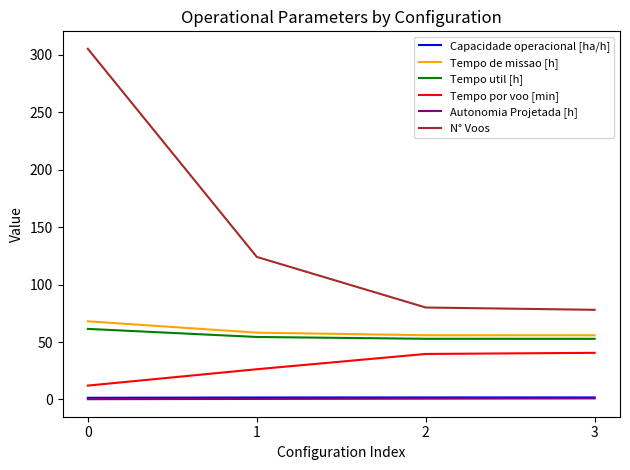

How many series are shown in this chart?

6